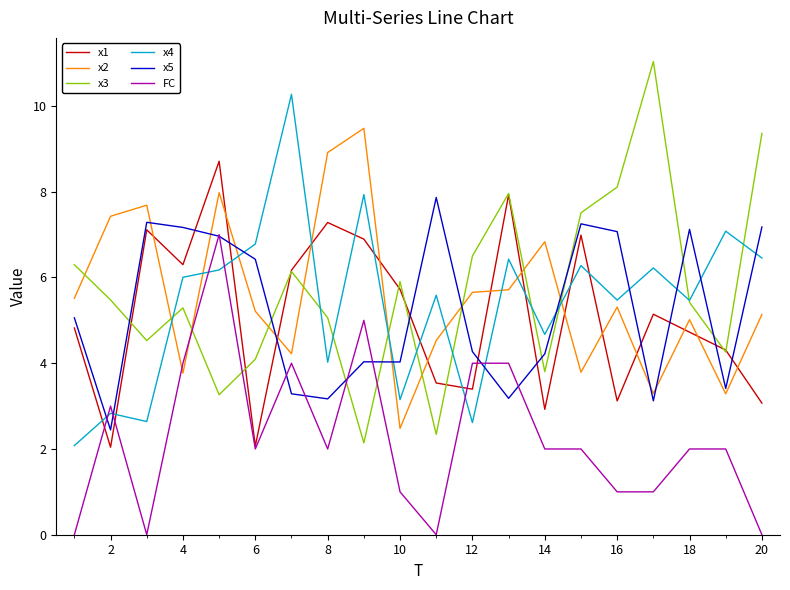

Which series has the largest range (max minus min)?

x3